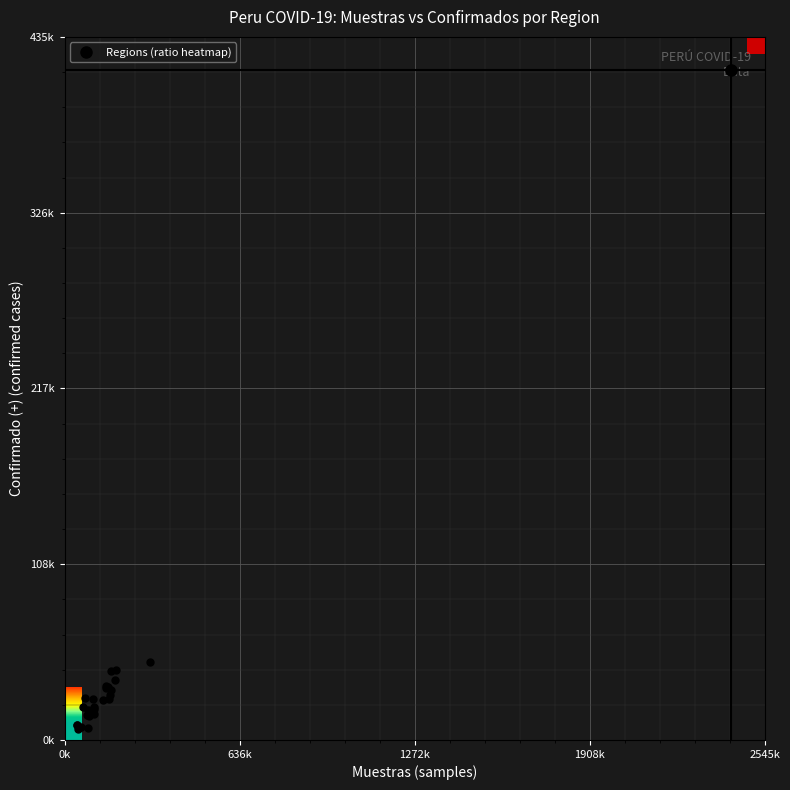

What is the minimum value shown in the chart?

0.2